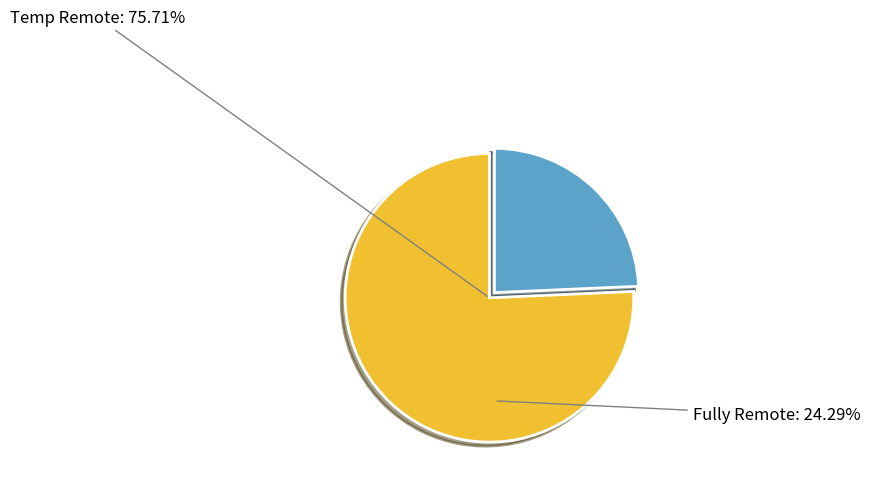

Does Fully Remote represent more than half of the total?

No